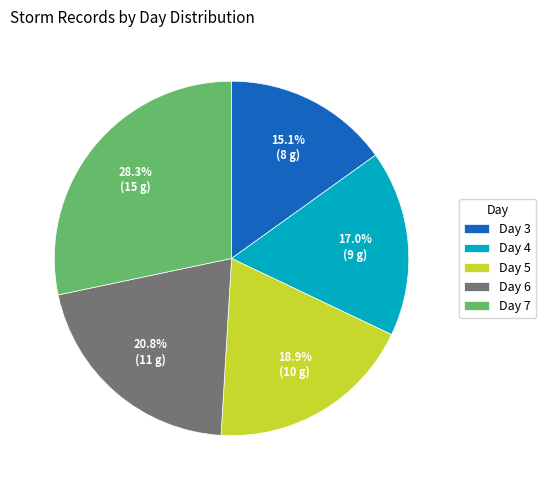

What is the ratio of the value at Day 4 to the value at Day 7?

0.6